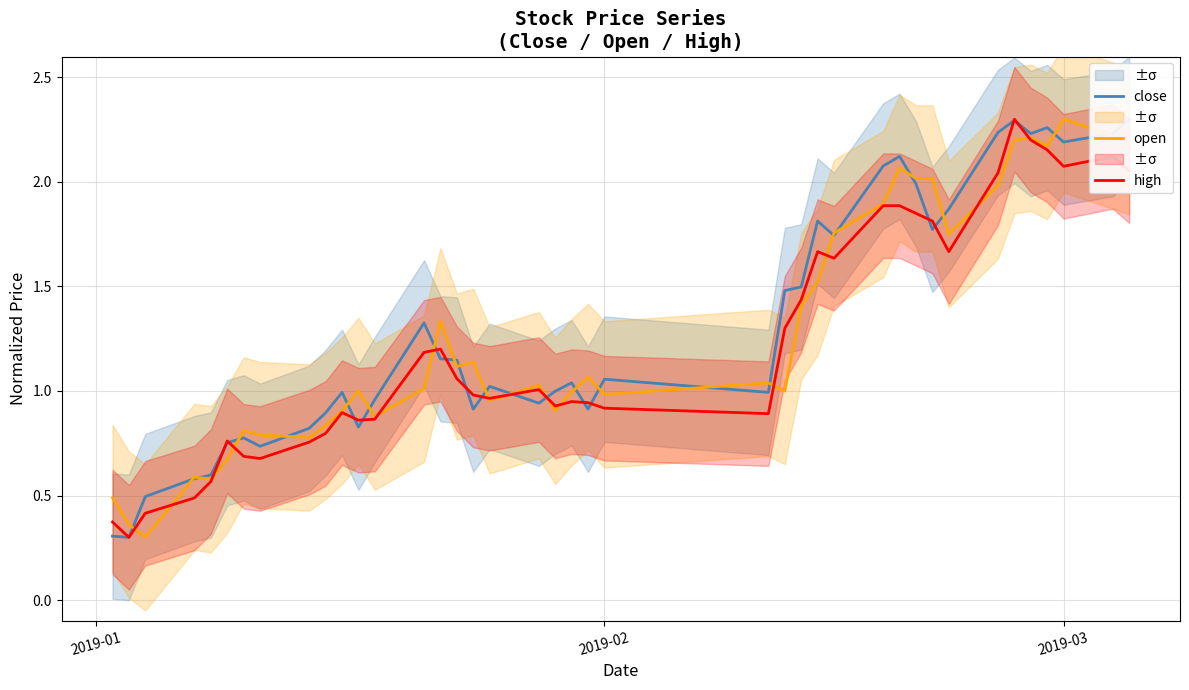

Rank the series by their maximum value, from lowest to highest.

close, open, high